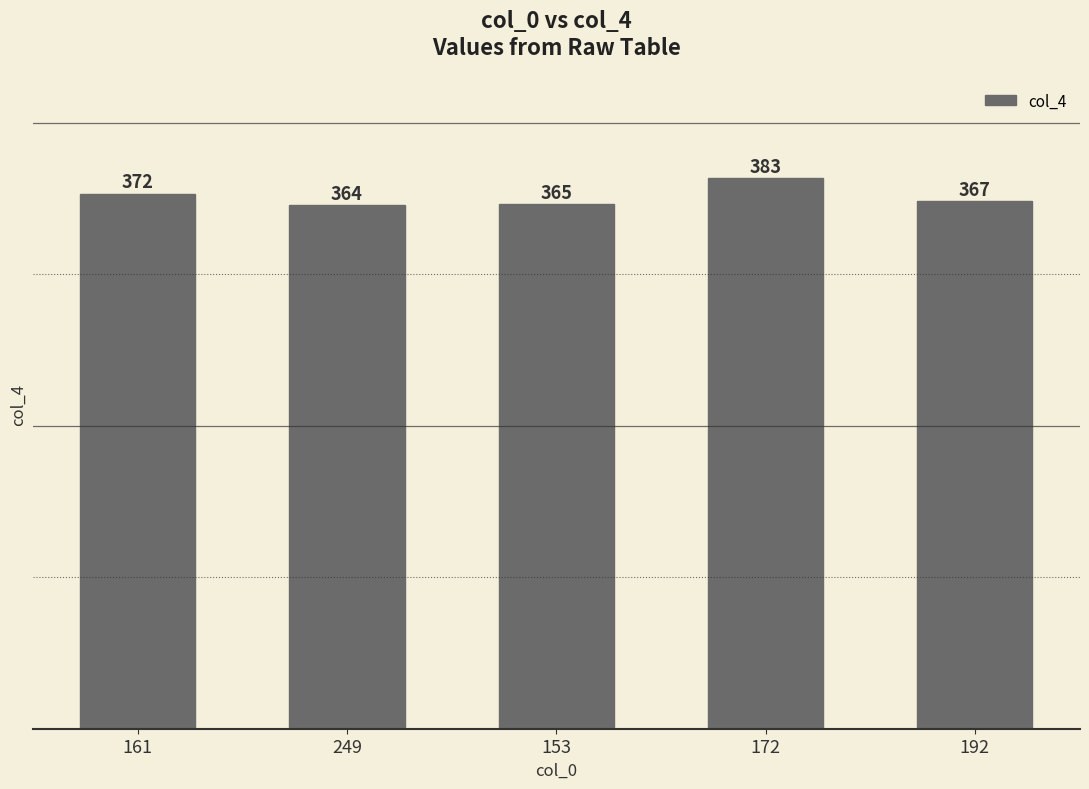

Reading left to right, transcribe all the data shown in this chart.

372	364	365	383	367